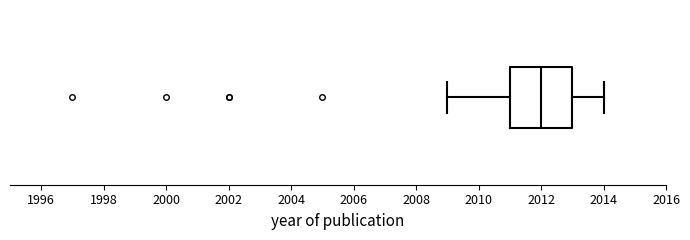

Read this box plot against the x-axis: the position of the median line, the range covered by the box, and the ends of both whiskers. The values are not printed on the chart, so give them approximately, as read against the axis.

median 2012, box 2011 to 2013, whiskers 2009 to 2014